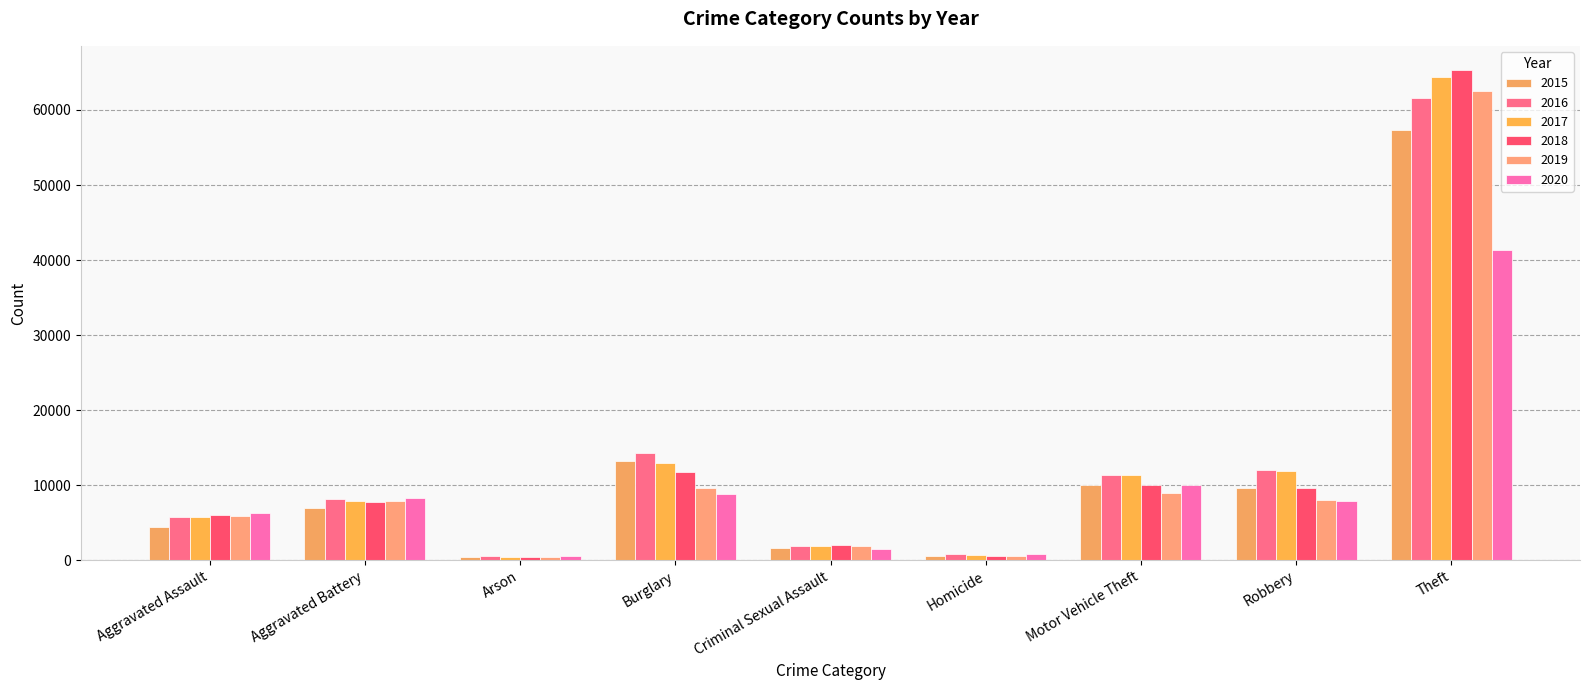

What position from the left is Theft?

9